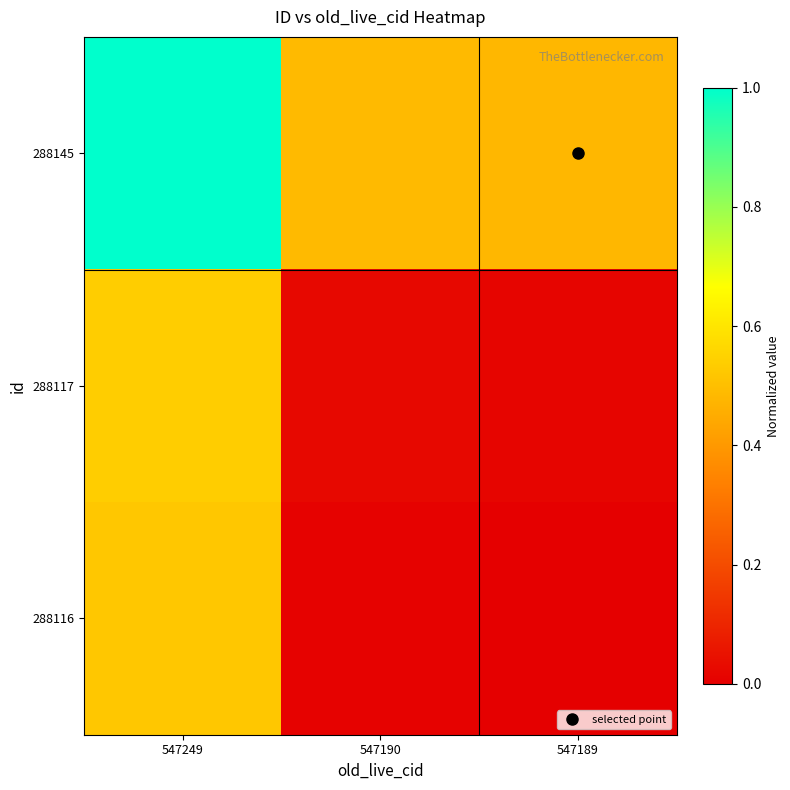

Reading right to left, what are all the values shown in this chart?

288145: 547189=0.5	547190=0.5	547249=1.0
288117: 547189=0.0	547190=0.0	547249=0.5
288116: 547189=0.0	547190=0.0	547249=0.5